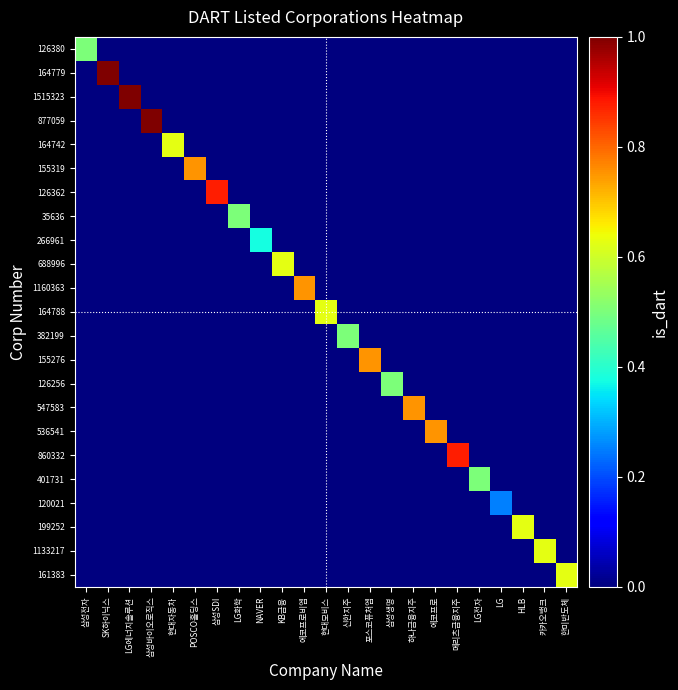

How many series are shown in this chart?

23